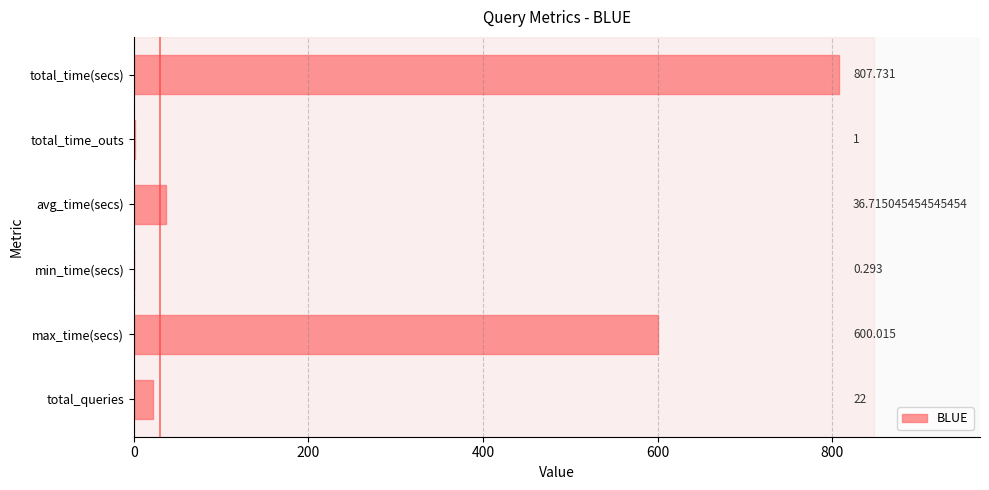

At which label is the value closest to 404?

max_time(secs)